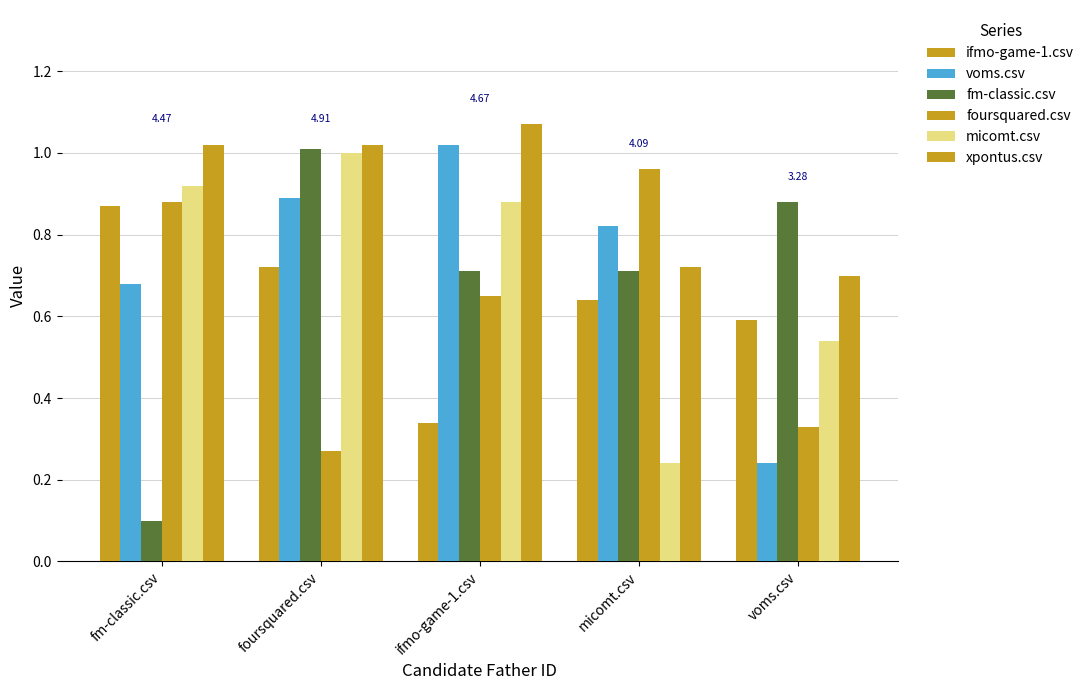

Are the bars horizontal?

No